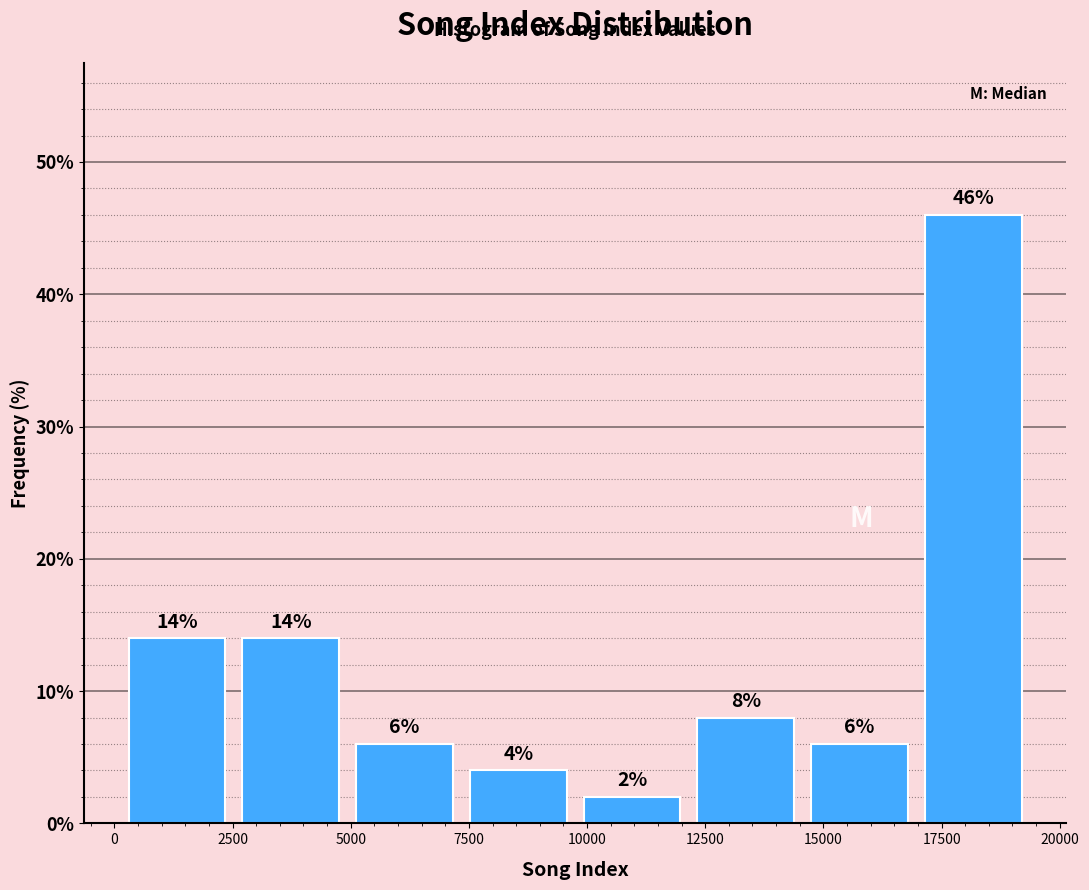

Which range on the x-axis has the tallest bar?

17000 to 19500